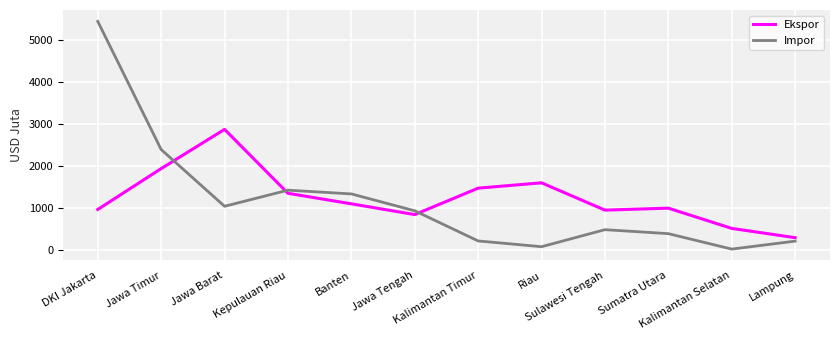

What is the difference between the maximum and minimum values in the Impor series?

5405.8